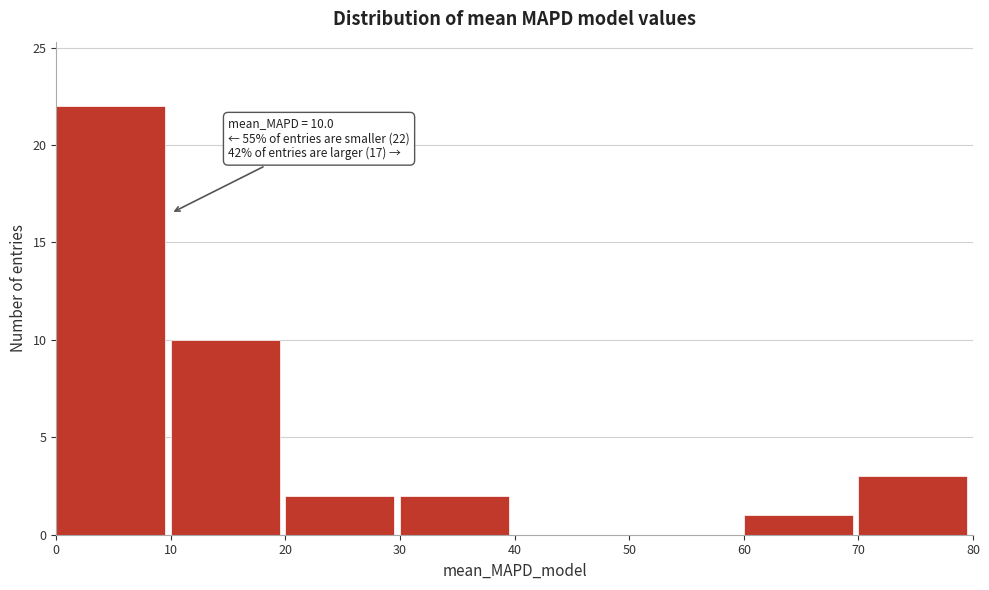

Over which range of the x-axis is the bar tallest?

0 to 10